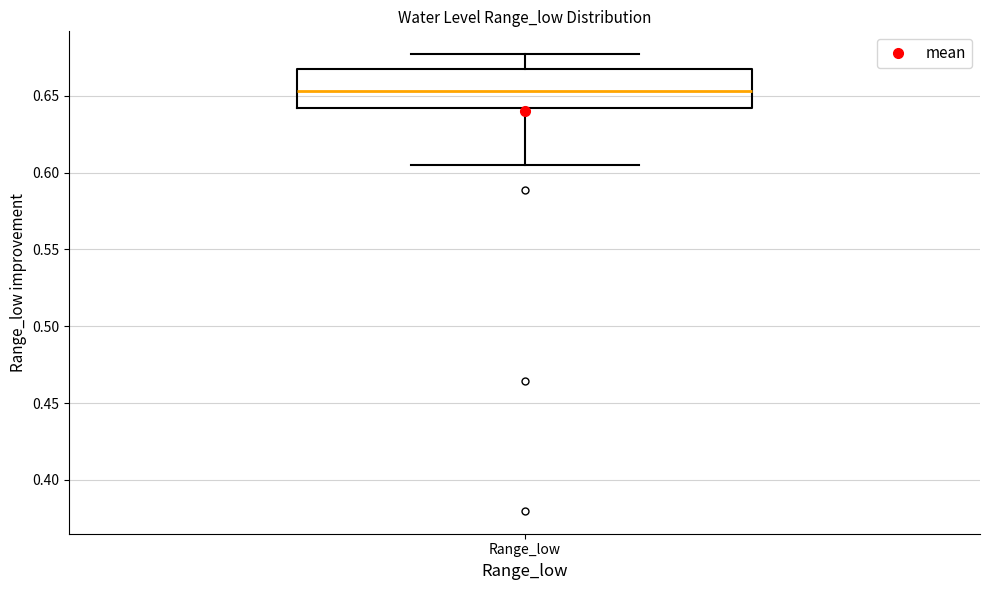

Transcribe this box plot: give where the median line is, the range the box spans, and where the two whiskers end, as read against the y-axis. The values are not printed on the chart, so give them approximately, as read against the axis.

median 0.655, box 0.640 to 0.670, whiskers 0.605 to 0.675